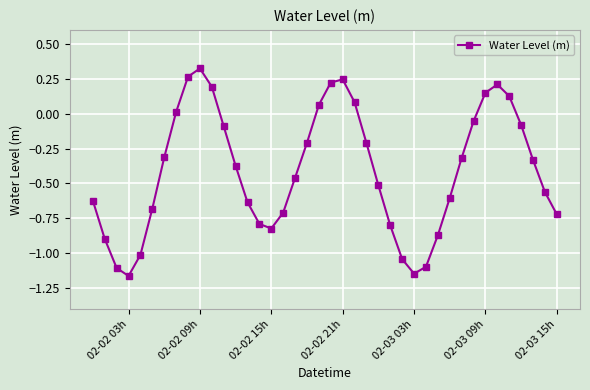

How many interior local valleys (lower than both neighbors) does the data have?

3